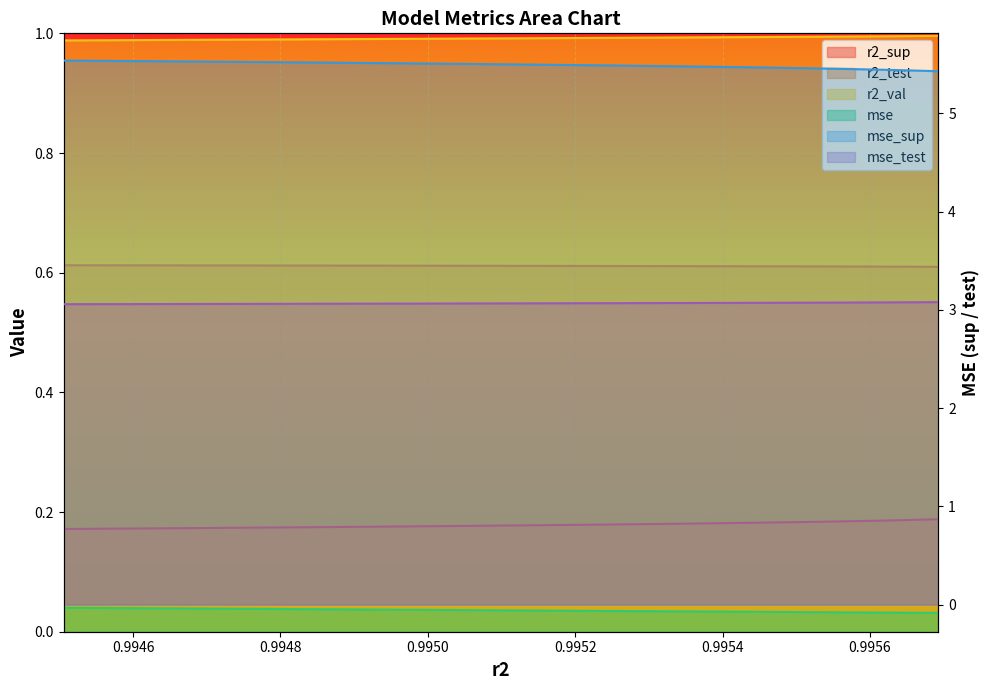

True or false: mse has more than 0 interior local peaks.

False